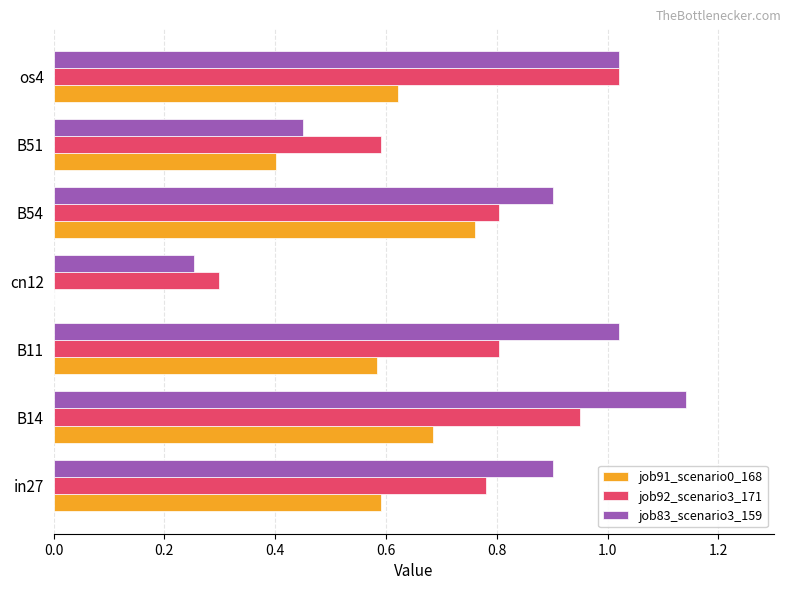

The job83_scenario3_159 series shows 1.8 at os4. True or false?

False